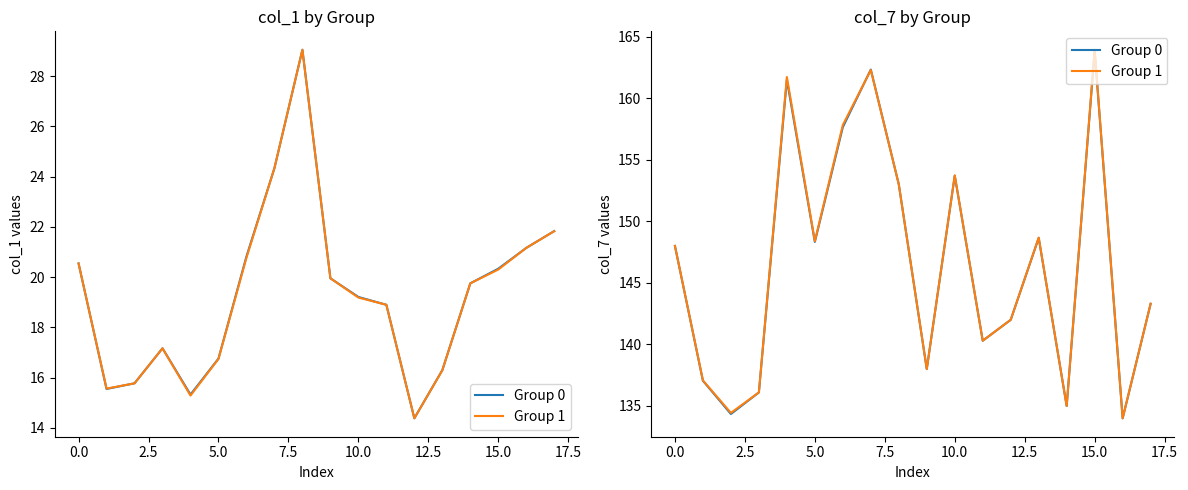

True or false: Group 1 and Group 0 cross at least once.

True